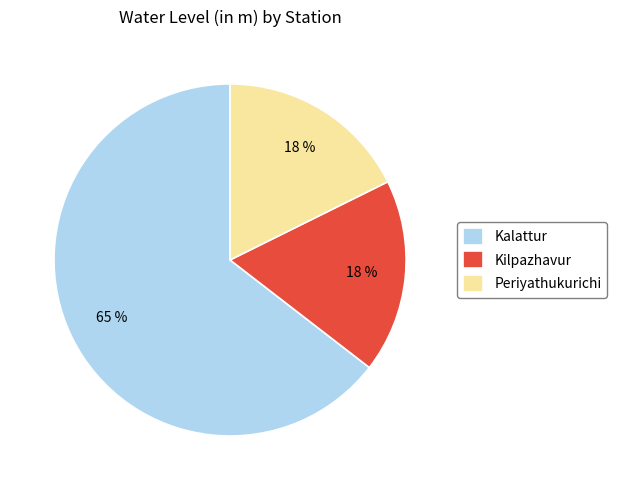

What is the largest slice in the pie chart?

Kalattur